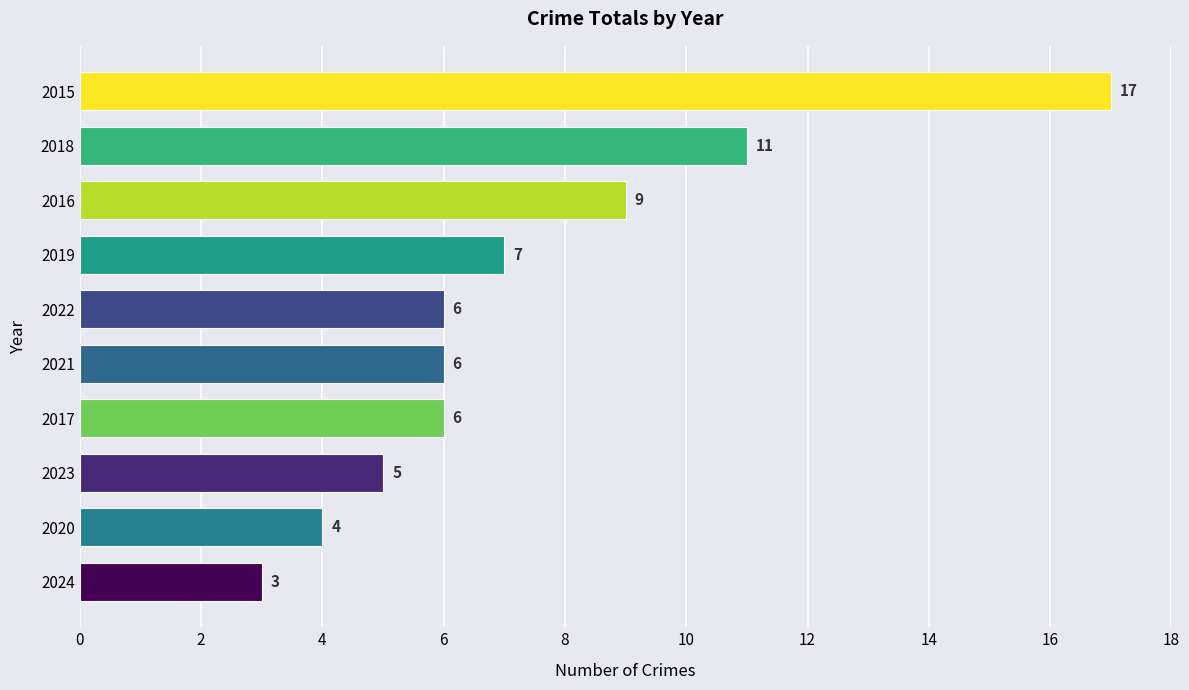

True or false: the data shows 7 at 2019.

True